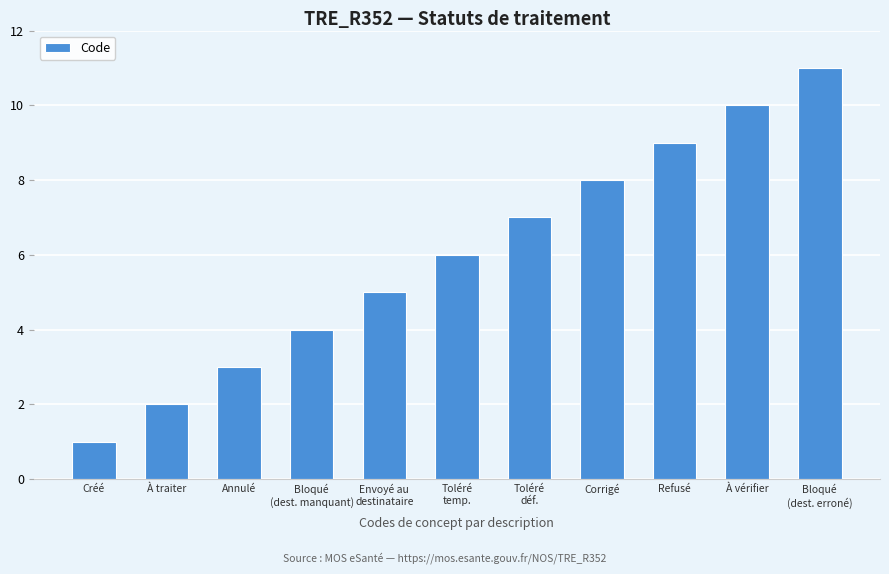

True or false: the data shows 5 at Envoyé au
destinataire.

True